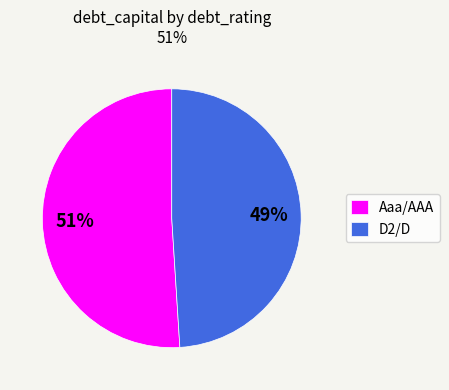

Combined, do Aaa/AAA and D2/D account for over 50%?

Yes